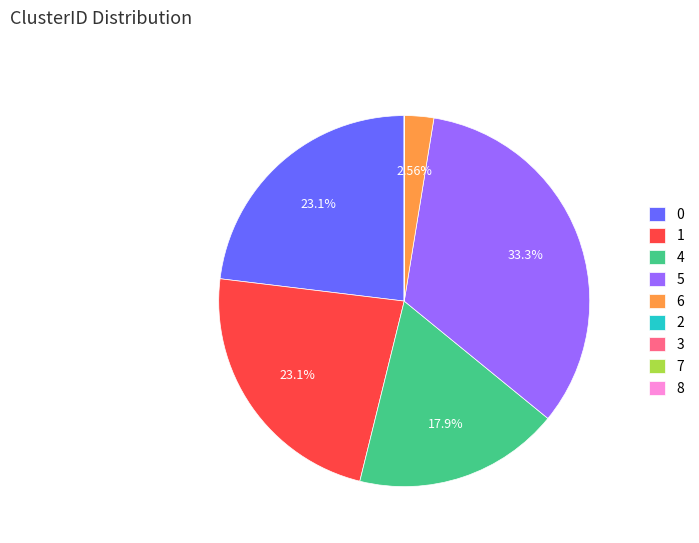

Is there any slice that represents more than half of the pie?

No